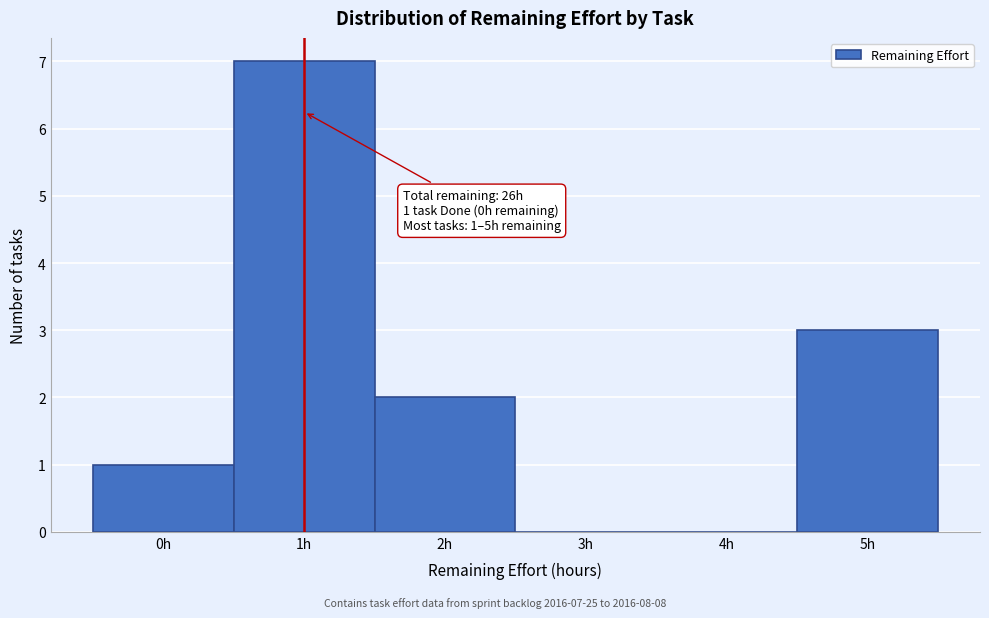

Reading right to left, what are all the values shown in this chart?

5h=3	4h=0	3h=0	2h=2	1h=7	0h=1